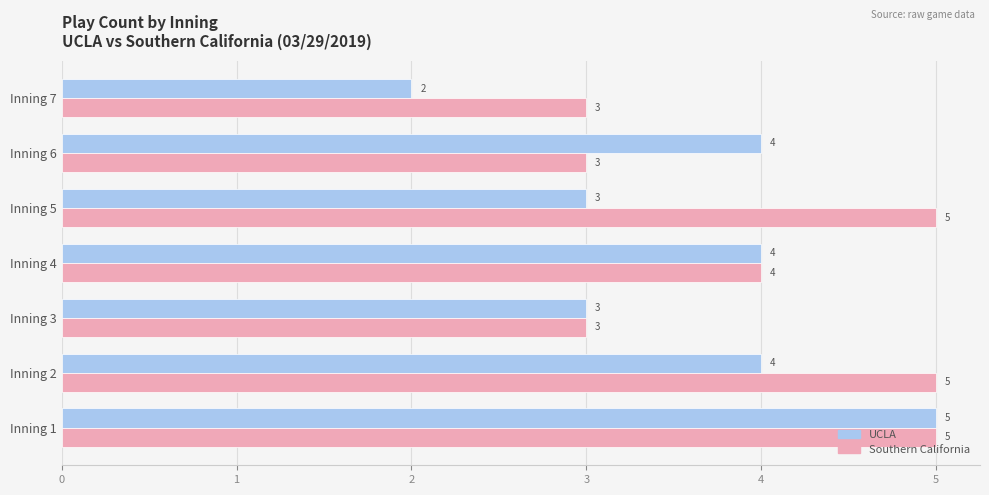

How many Southern California values are between 3 and 5?

7